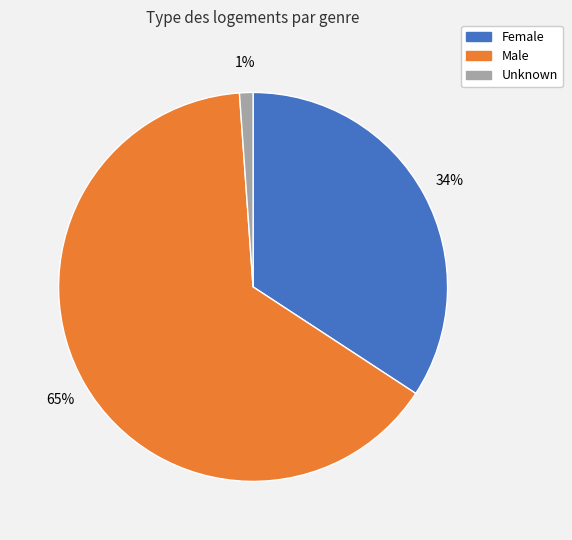

Is it true that Unknown is 15% of the pie?

False